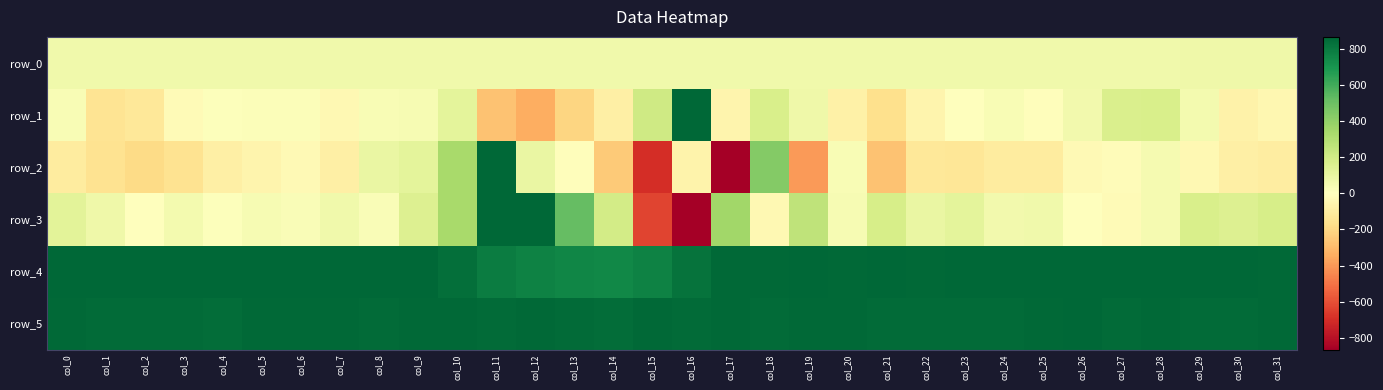

Reading left to right, extract all data points from this chart.

row_0: 66.3	66.3	66.4	66.4	66.4	66.6	66.6	66.6	66.7	66.7	66.7	66.8	66.8	66.9	67.0	67.0	67.0	67.1	67.1	67.2	67.3	67.3	67.3	67.4	67.4	67.5	67.6	67.6	67.6	67.7	67.7	67.7
row_1: 28.0	-145.0	-126.0	-24.0	11.0	17.0	17.0	-38.0	30.0	38.0	116.0	-274.0	-339.0	-207.0	-84.0	207.0	1045.0	-59.0	174.0	73.0	-80.0	-163.0	-55.0	-5.0	32.0	-12.0	57.0	163.0	174.0	52.0	-68.0	-41.0
row_2: -104.0	-155.0	-184.0	-153.0	-82.0	-57.0	-30.0	-87.0	93.0	120.0	336.0	938.0	91.0	-12.0	-248.0	-701.0	-61.0	-1125.0	434.0	-396.0	33.0	-277.0	-127.0	-135.0	-105.0	-104.0	-28.0	-17.0	41.0	-35.0	-85.0	-97.0
row_3: 123.0	68.0	5.0	49.0	7.0	34.0	21.0	65.0	23.0	151.0	333.0	1325.0	1549.0	516.0	194.0	-634.0	-2529.0	354.0	-39.0	261.0	37.0	178.0	90.0	121.0	56.0	62.0	-6.0	-23.0	42.0	171.0	150.0	176.0
row_4: 866.0	864.0	864.0	862.0	860.0	870.0	862.0	865.0	859.0	859.0	838.0	787.0	766.0	755.0	748.0	769.0	820.0	856.0	858.0	861.0	857.0	861.0	857.0	864.0	866.0	862.0	864.0	861.0	862.0	862.0	866.0	857.0
row_5: 853.0	851.0	851.0	851.0	845.0	856.0	856.0	854.0	851.0	852.0	856.0	850.0	856.0	850.0	845.0	853.0	851.0	853.0	851.0	852.0	852.0	848.0	850.0	847.0	850.0	852.0	859.0	849.0	856.0	851.0	849.0	853.0